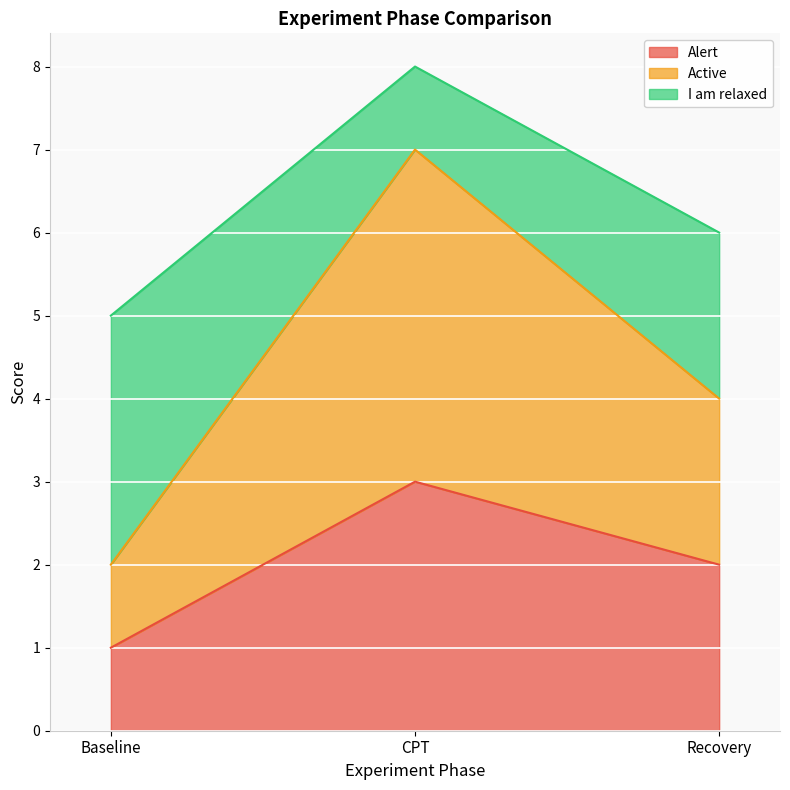

Is it true that I am relaxed equals 1 at Recovery?

False